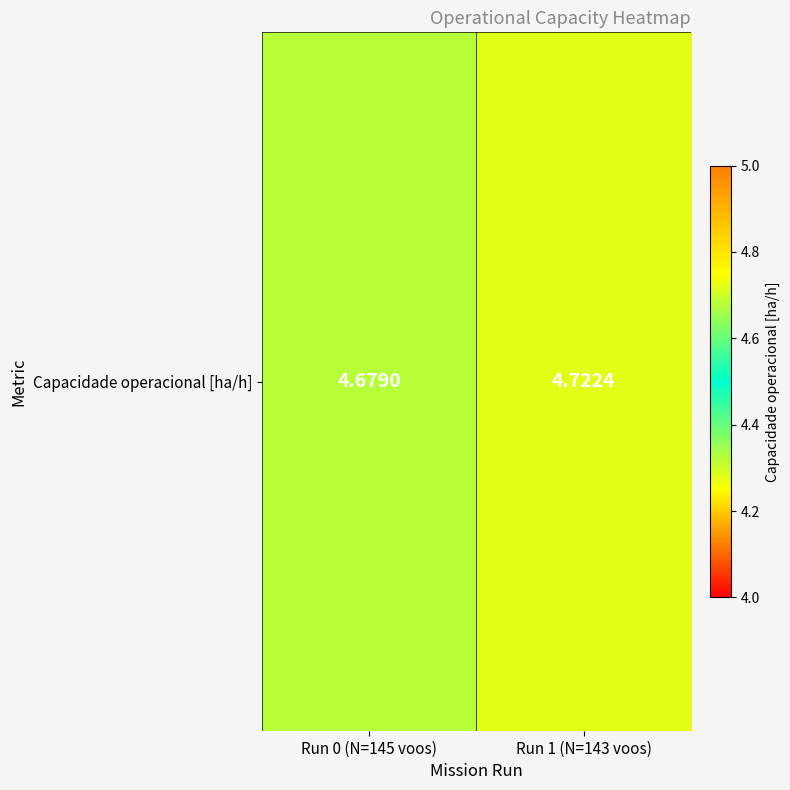

Approximately how many times larger is the value at Run 0 (N=145 voos) compared to Run 1 (N=143 voos)?

1.0